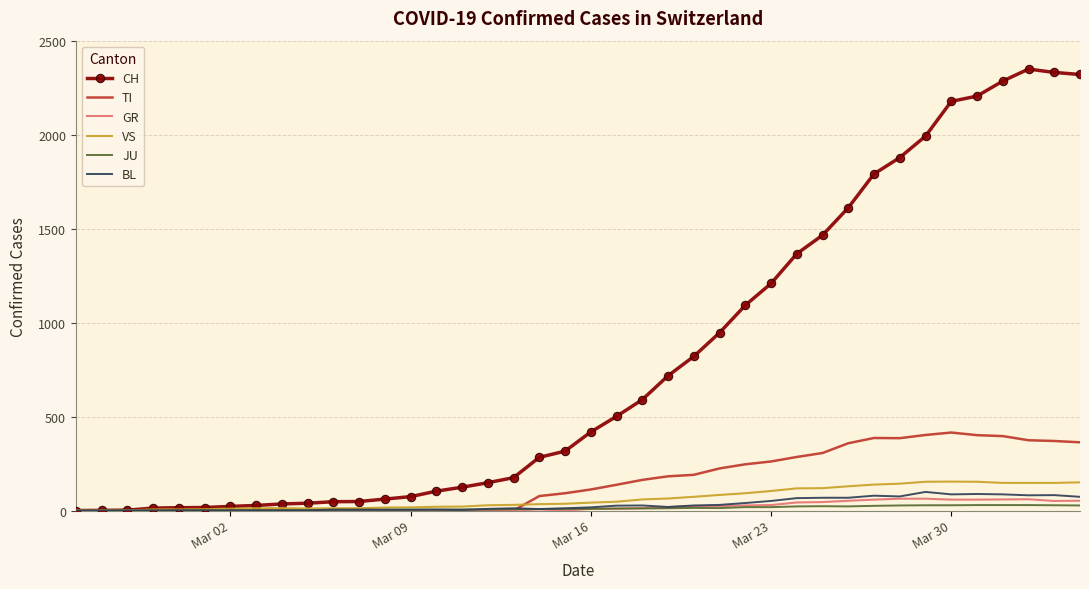

What is the greatest value displayed?

2349